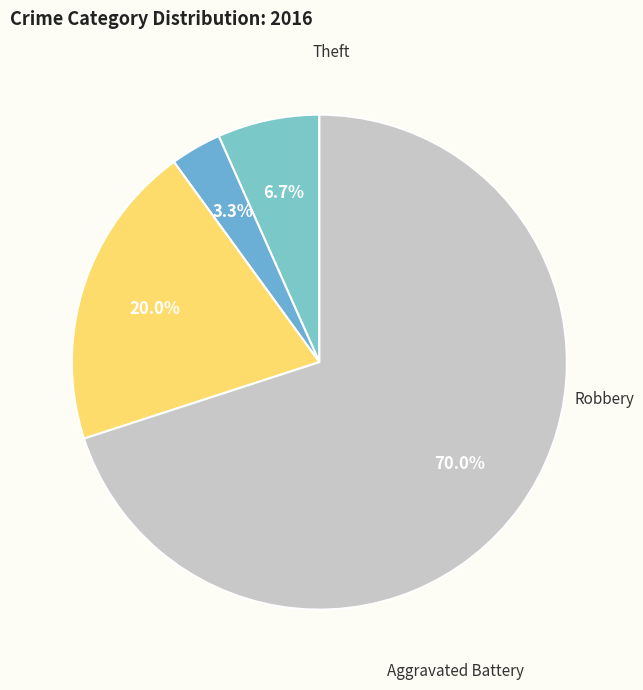

Count the number of slices in the pie.

4